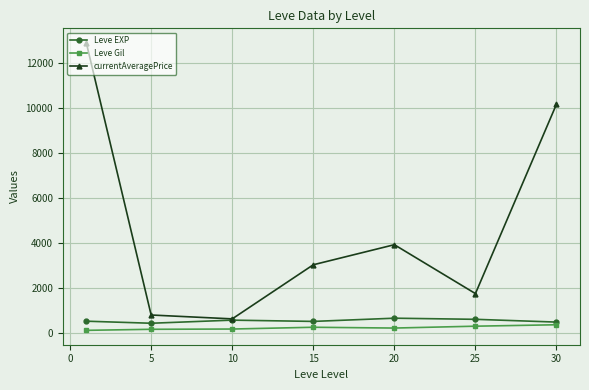

What are all the series names shown in the legend?

Leve EXP, Leve Gil, currentAveragePrice